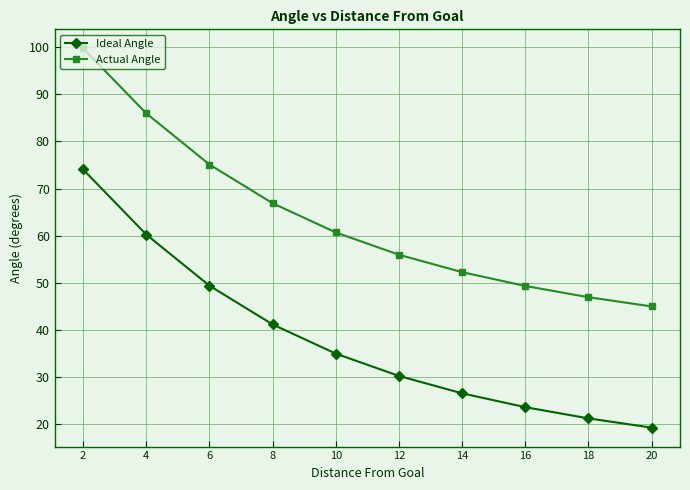

What is the sum of the Ideal Angle values at 12 and 16?

53.9